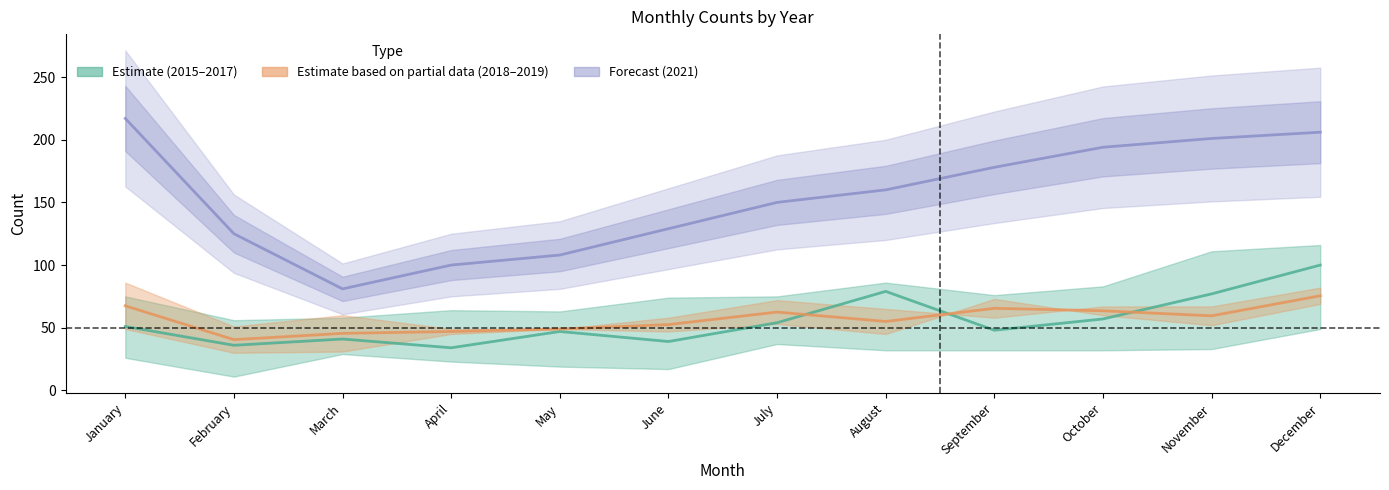

Where does the data first go above 59?

January